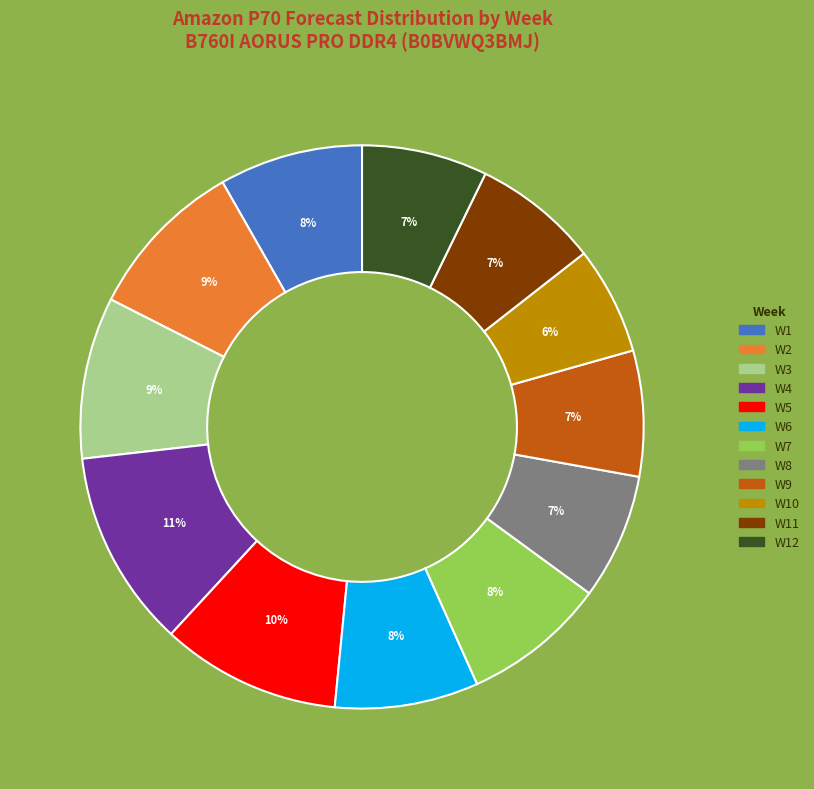

To the nearest percent, what percentage of the pie is W6?

8%